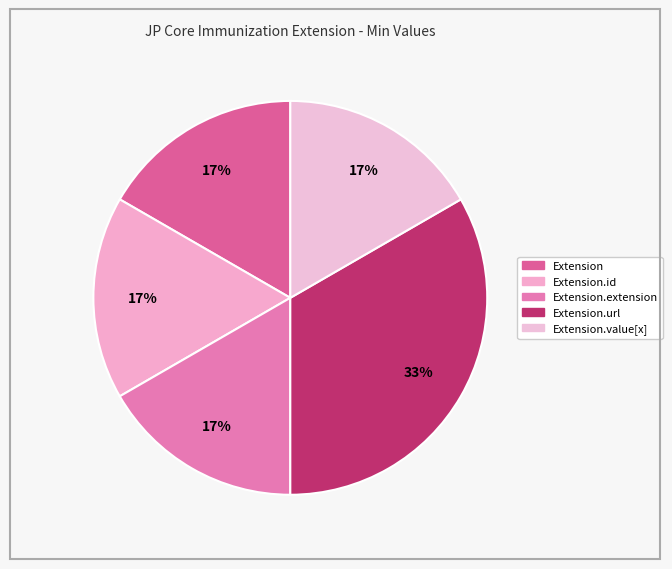

Rank the categories by value from lowest to highest.

Extension, Extension.id, Extension.extension, Extension.value[x], Extension.url